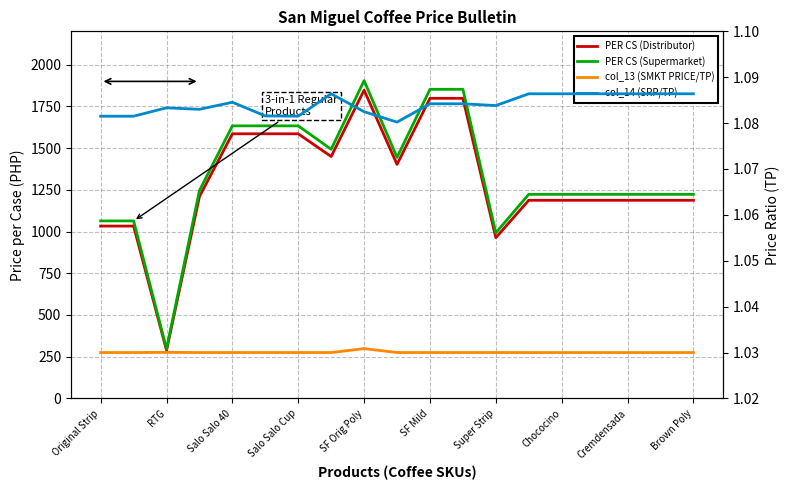

What is the value of the col_14 (SRP/TP) point at the 17th from the left?

1.1